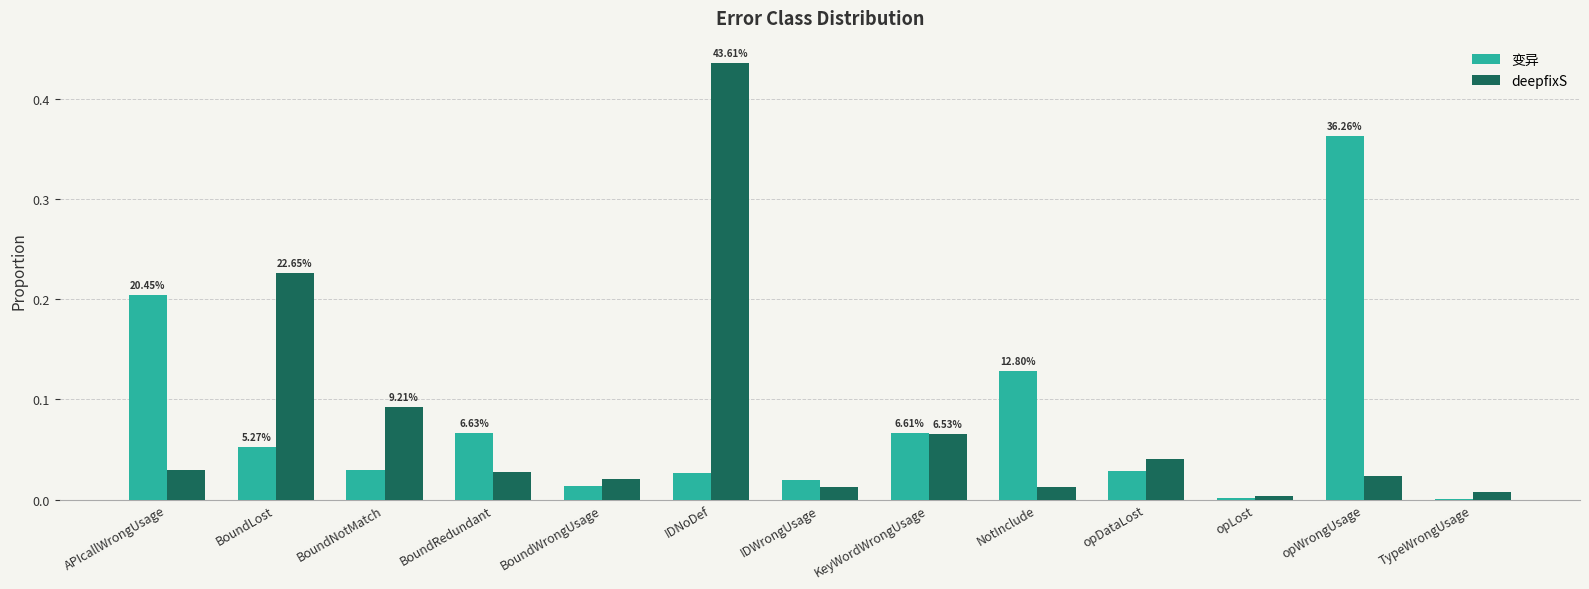

Which category has the highest value in the 变异 series?

opWrongUsage